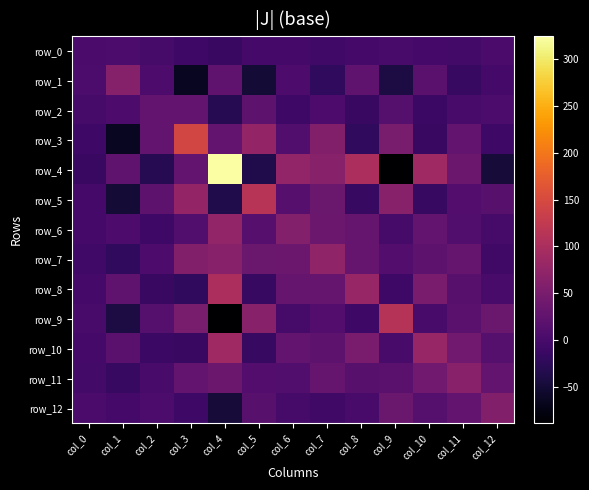

Which series has the widest spread of values?

row_4